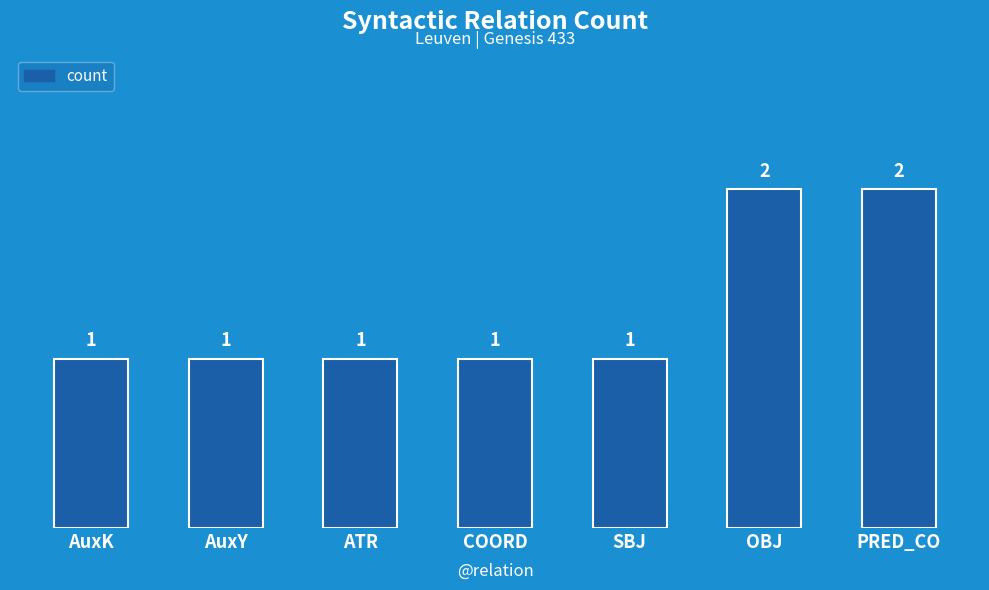

What position from the left is AuxK?

1